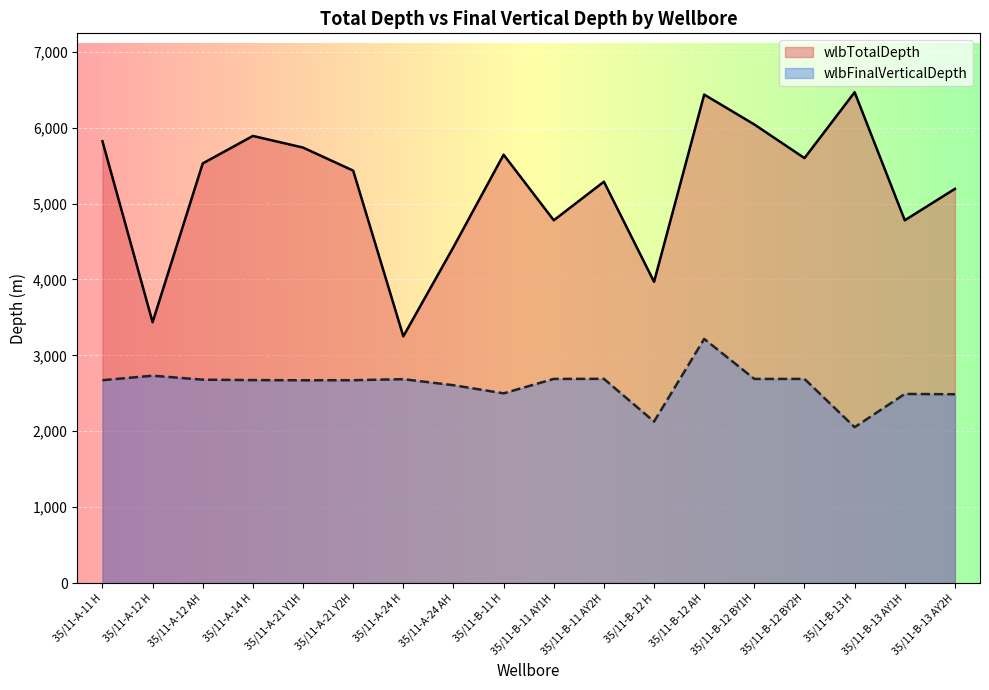

At which label does wlbFinalVerticalDepth first exceed 2673?

35/11-A-12 H